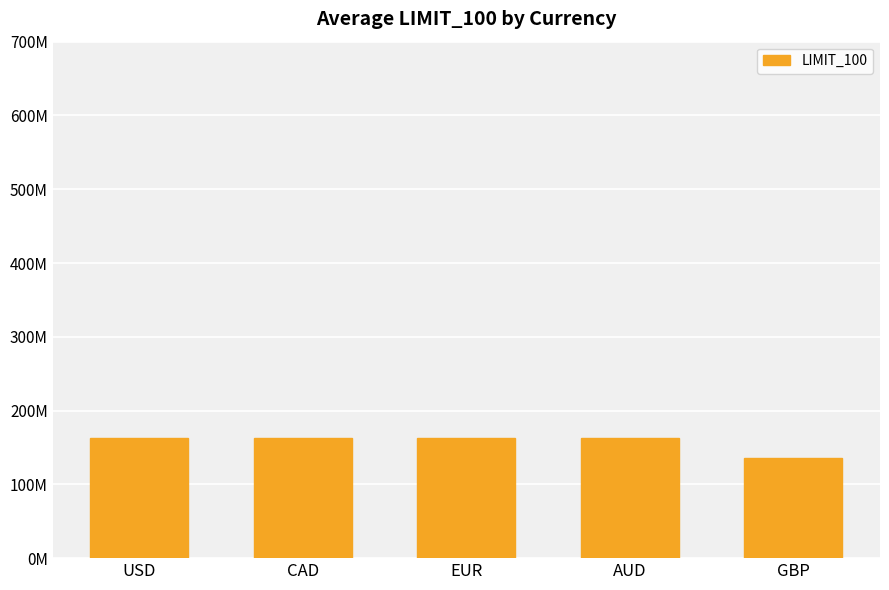

Reading left to right, list all the values displayed in this chart.

USD=162857142.9	CAD=162857142.9	EUR=162857142.9	AUD=162857142.9	GBP=135952380.6